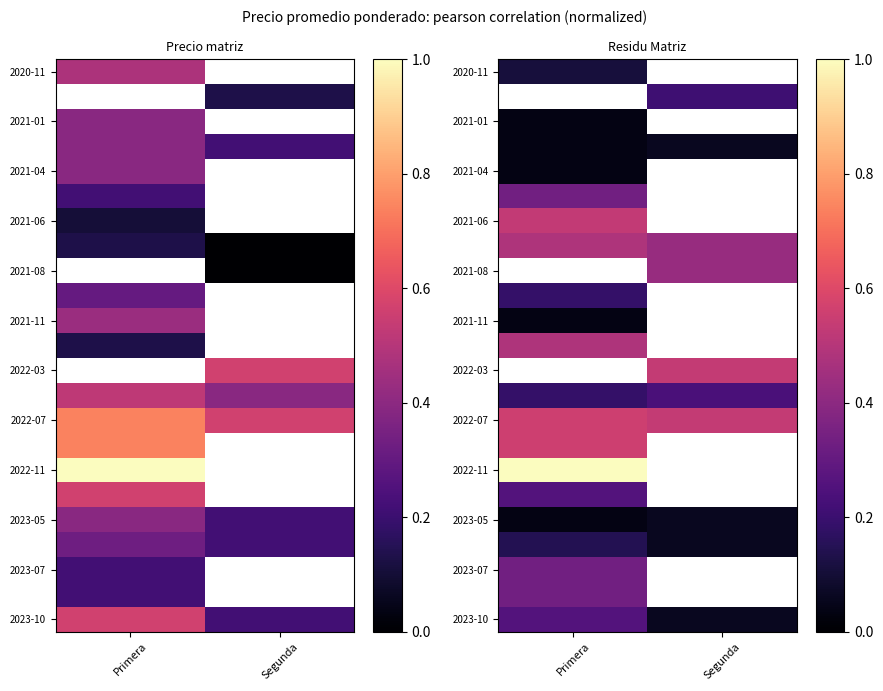

At which category does the chart reach its minimum across all series?

Primera